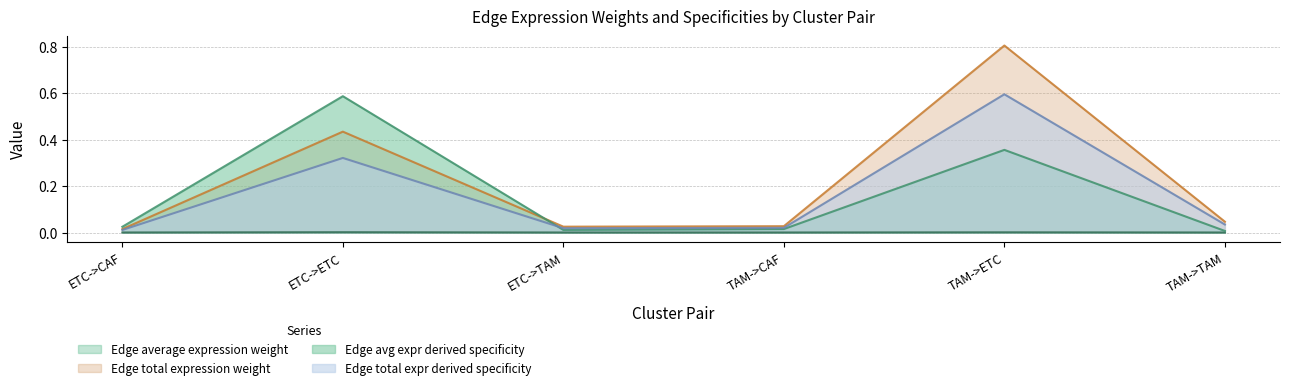

Where is the first local maximum for Edge avg expr derived specificity?

ETC->ETC